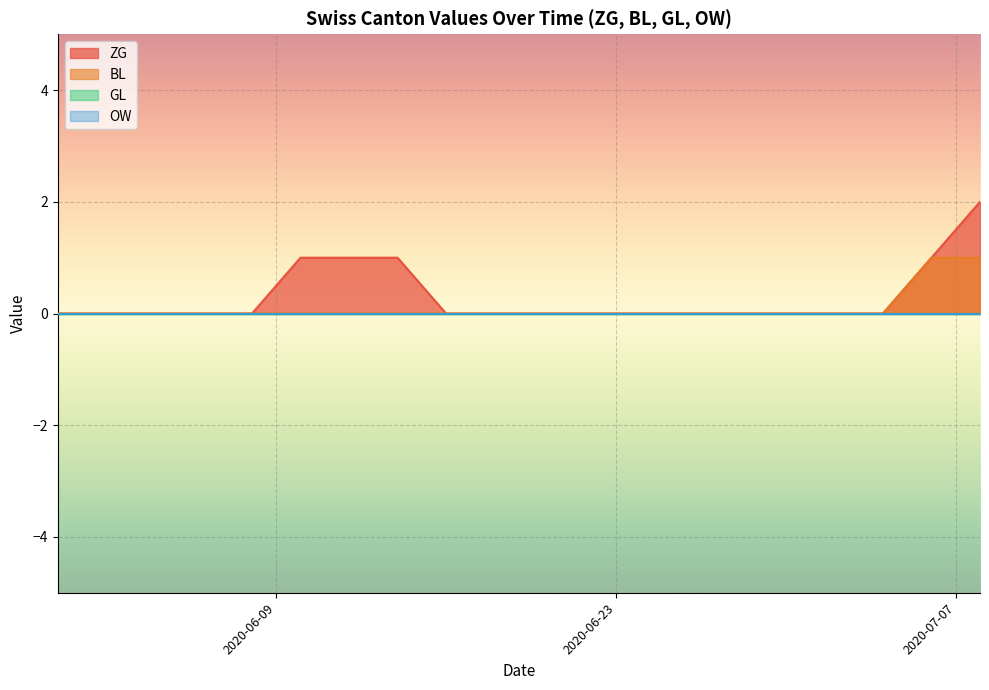

How many positive values does the ZG series have?

5